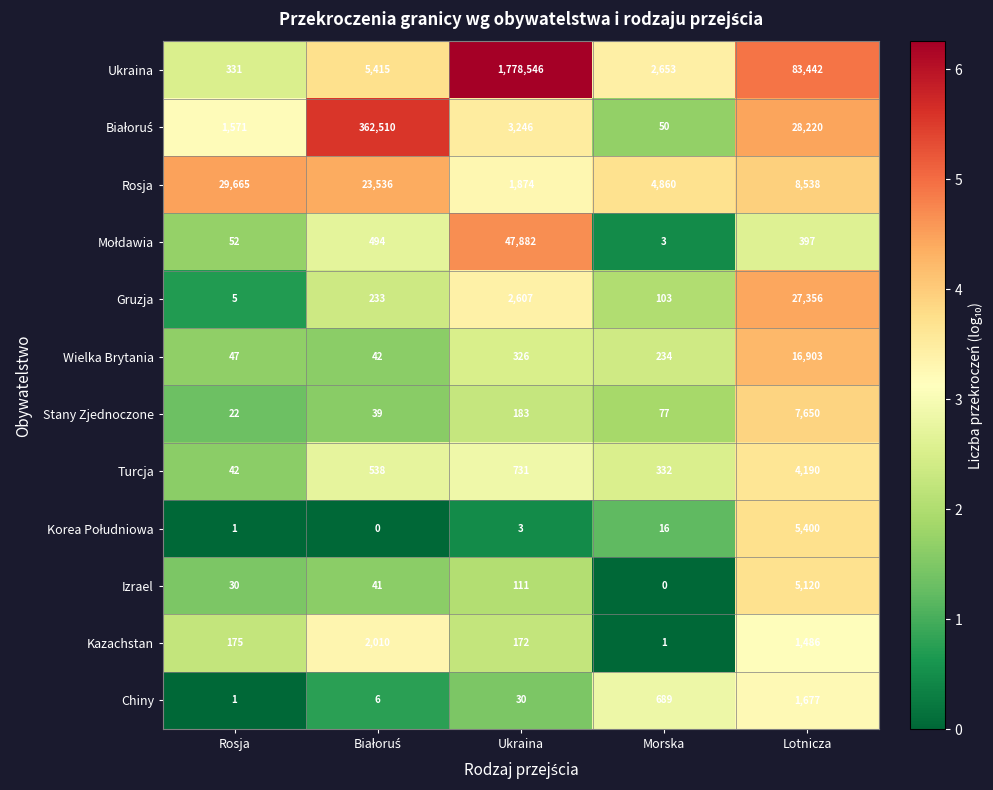

What is the highest value of the Ukraina series?

1778546